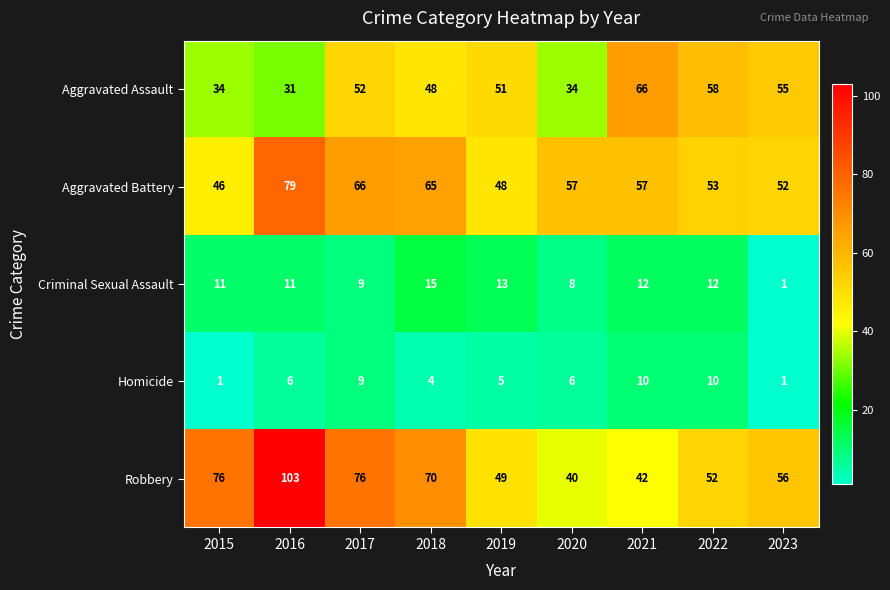

How many data points in Homicide are less than 6?

4